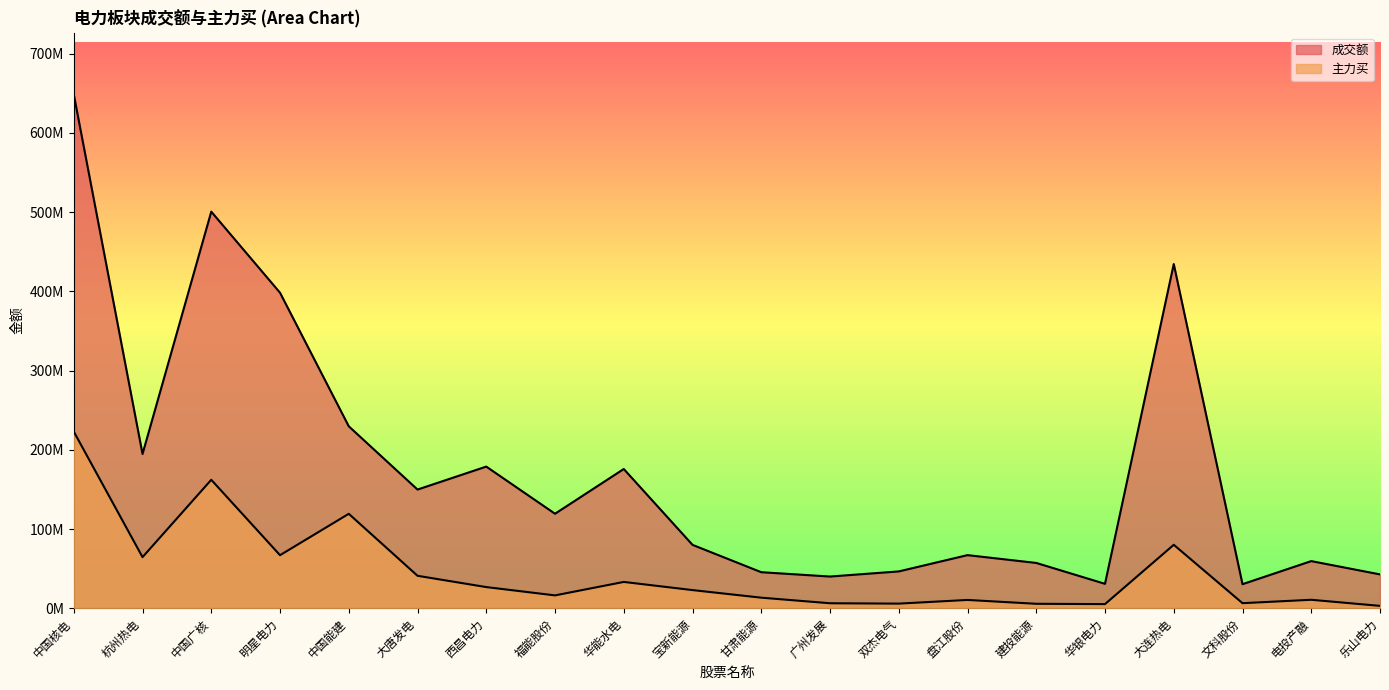

The value of 主力买 at 广州发展 is 3792976. True or false?

False